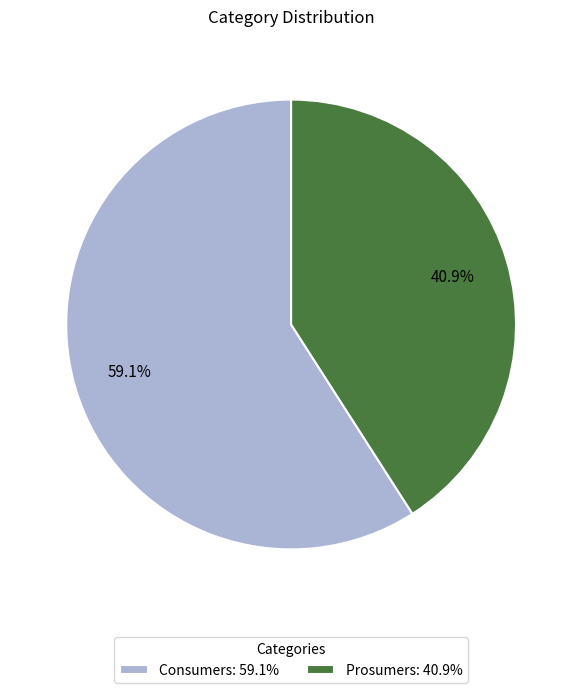

Approximately how many times larger is the value at Consumers: 59.1% compared to Prosumers: 40.9%?

1.4